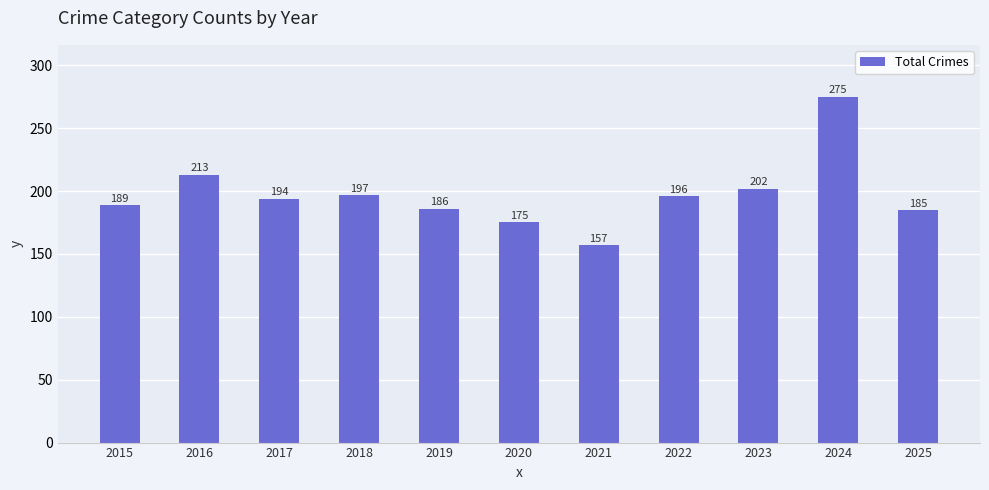

How many data points does each series have?

11